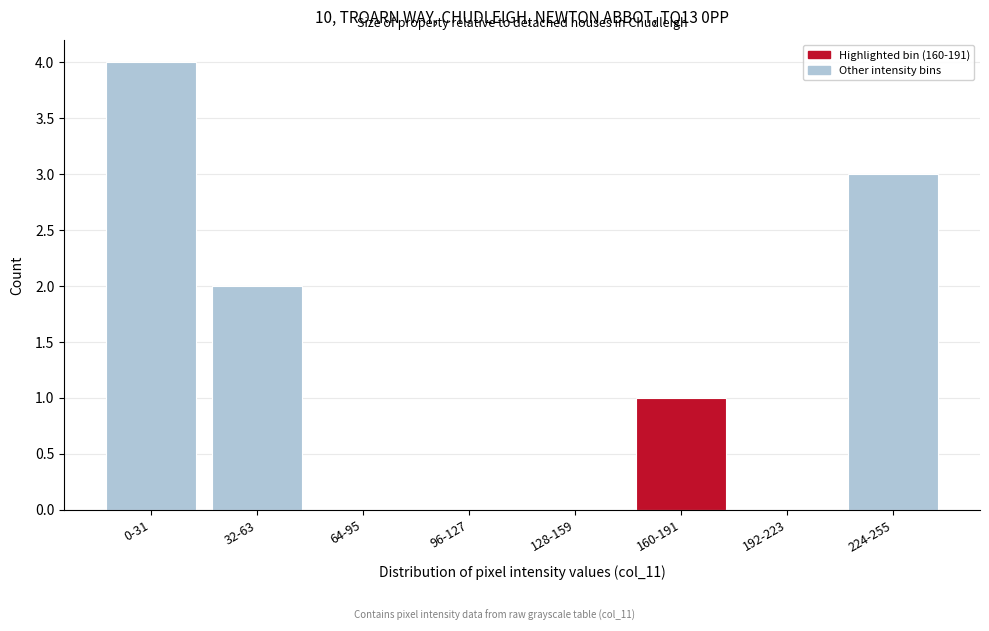

Reading left to right, list all the values displayed in this chart.

0-31=4	32-63=2	64-95=0	96-127=0	128-159=0	160-191=1	192-223=0	224-255=3